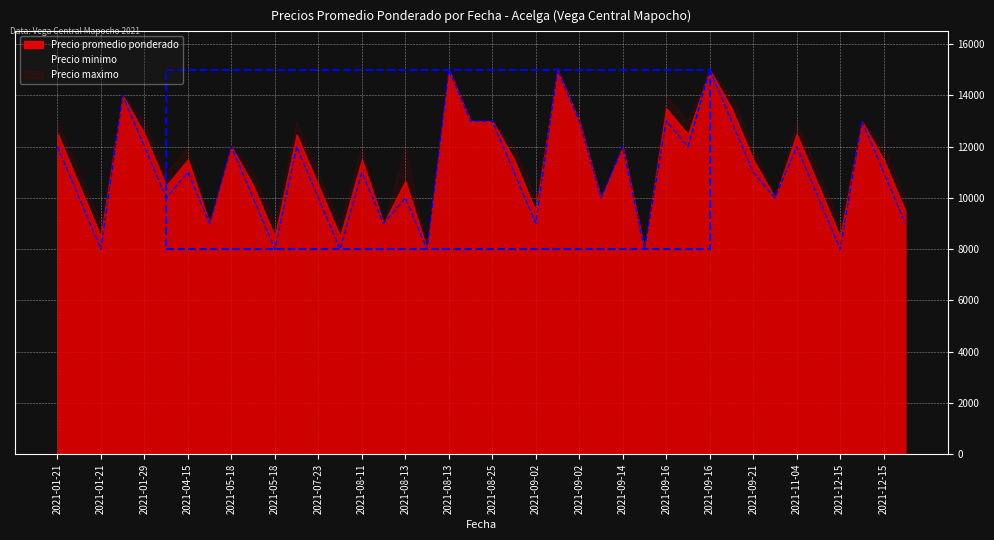

How many lines are shown in the chart?

3